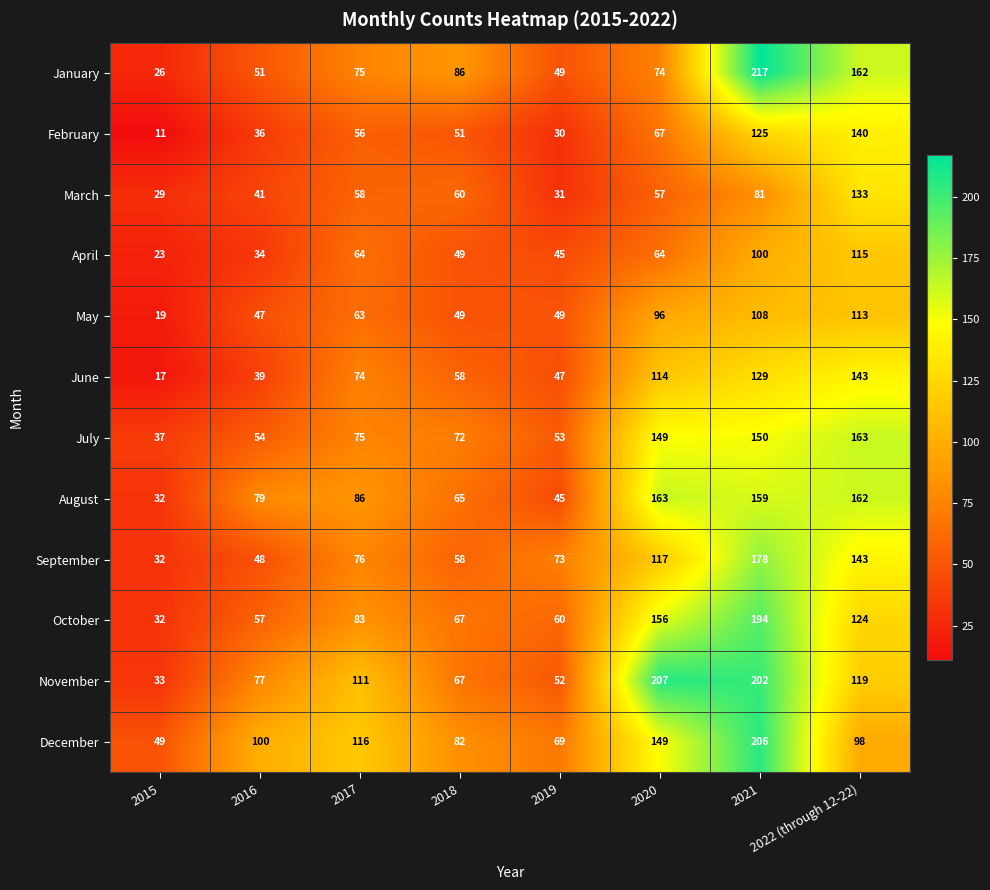

At which category does the chart reach its minimum across all series?

2015